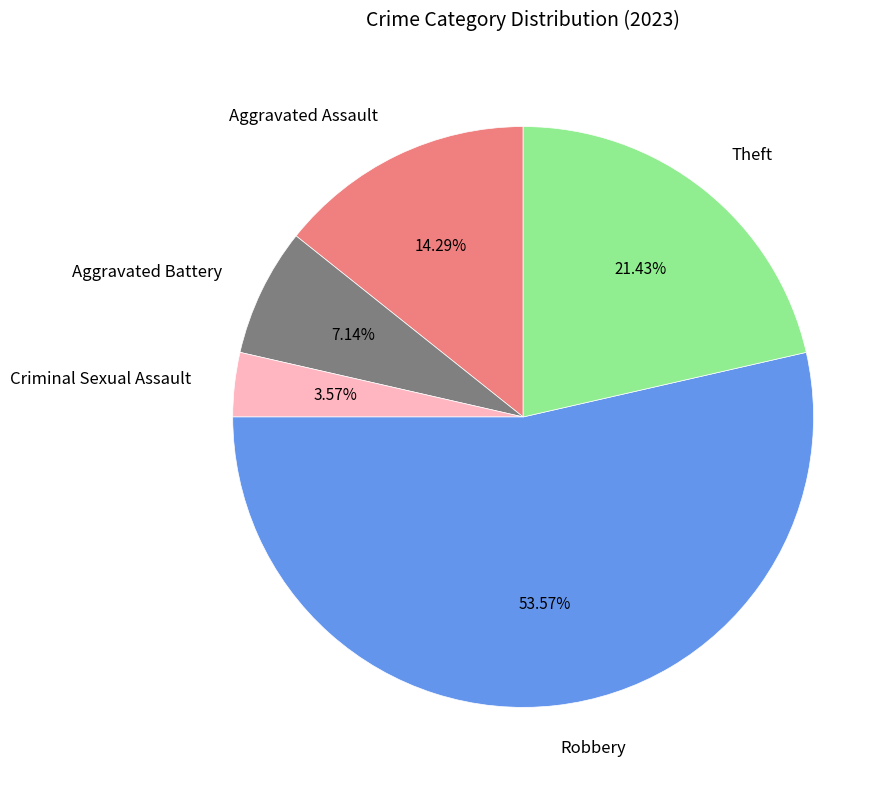

Is the sum of Robbery and Criminal Sexual Assault greater than half?

Yes